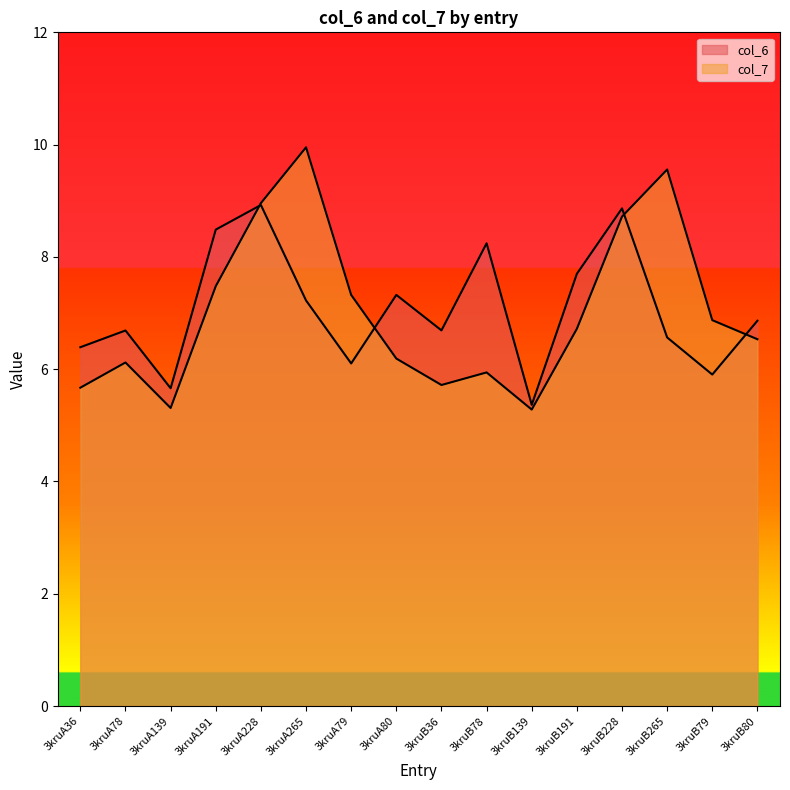

The col_6 series shows 6.6 at 3kruB265. True or false?

True